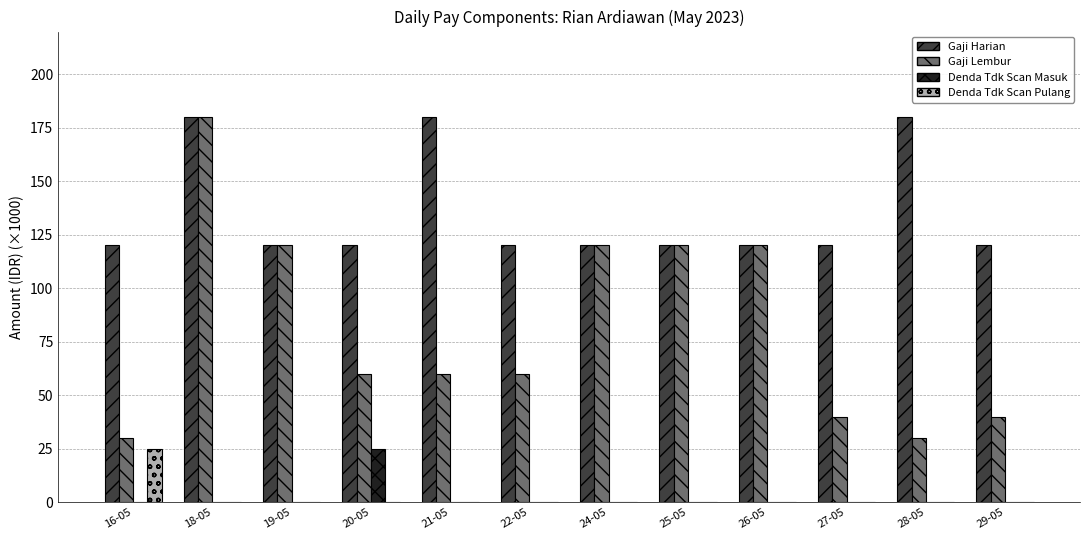

Reading left to right, what are all the values shown in this chart?

Gaji Harian: 120	180	120	120	180	120	120	120	120	120	180	120
Gaji Lembur: 30	180	120	60	60	60	120	120	120	40	30	40
Denda Tdk Scan Masuk: 0	0	0	25	0	0	0	0	0	0	0	0
Denda Tdk Scan Pulang: 25	0	0	0	0	0	0	0	0	0	0	0